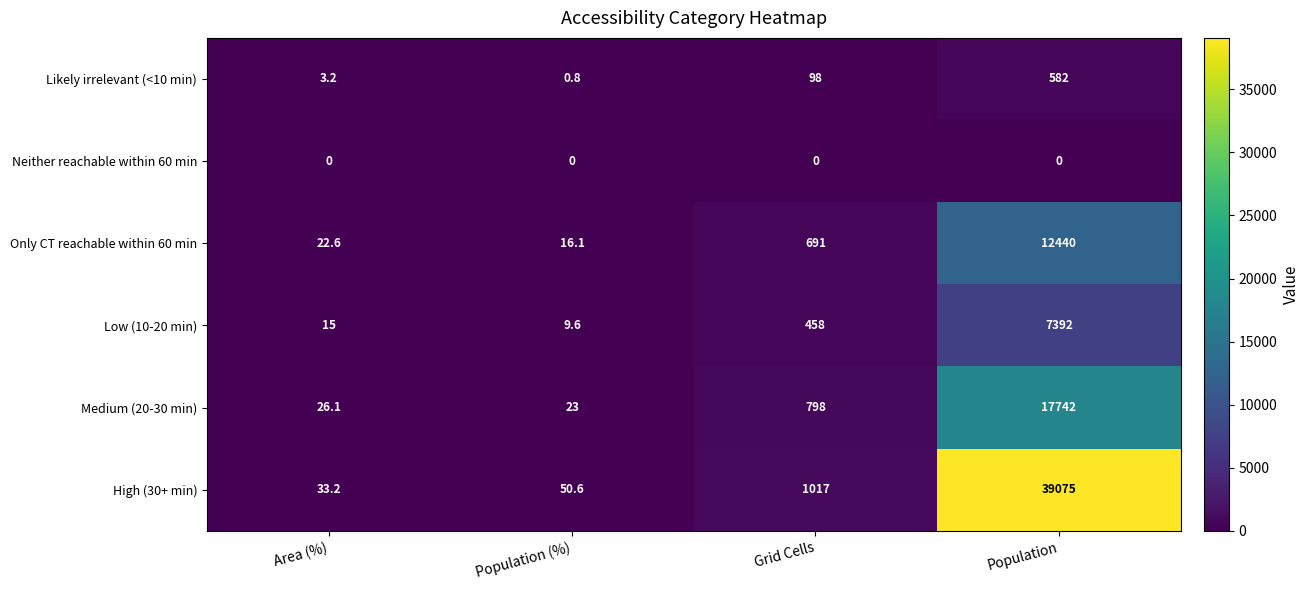

Is it true that Medium (20-30 min) equals 798.0 at Grid Cells?

True